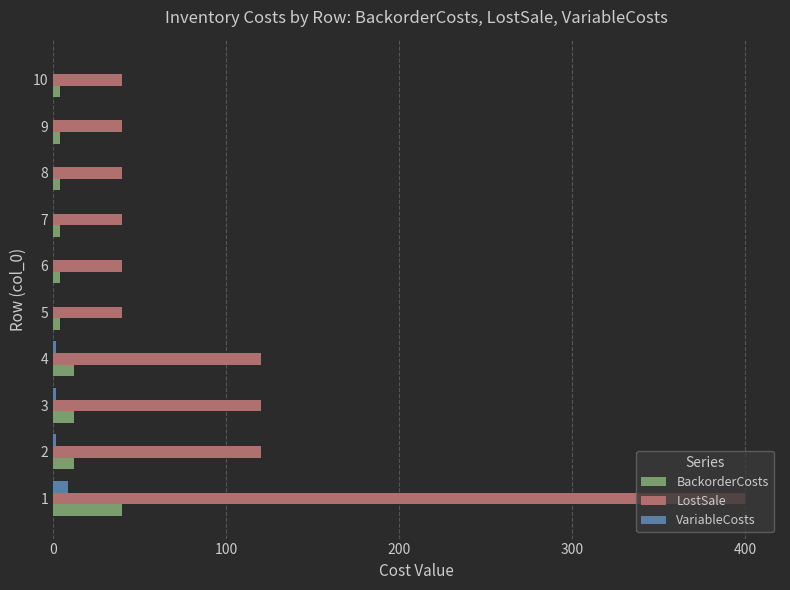

What are all the series names shown in the legend?

BackorderCosts, LostSale, VariableCosts